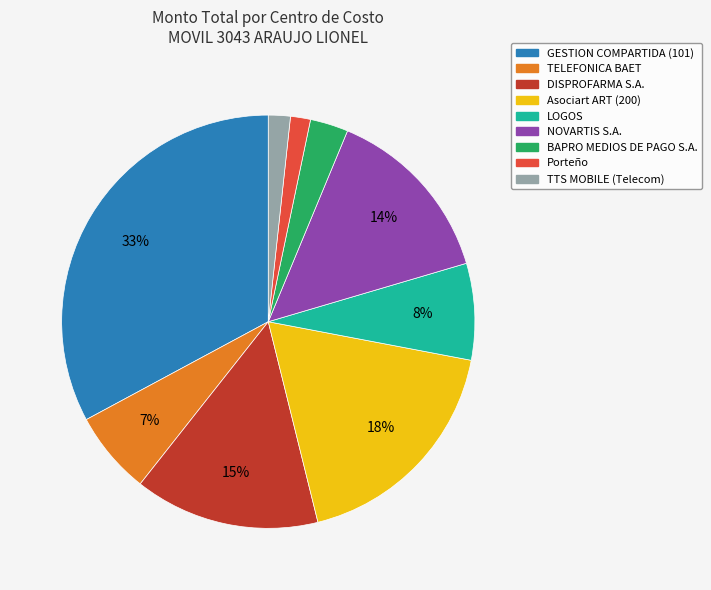

Combined, do TTS MOBILE (Telecom) and Asociart ART (200) account for over 50%?

No